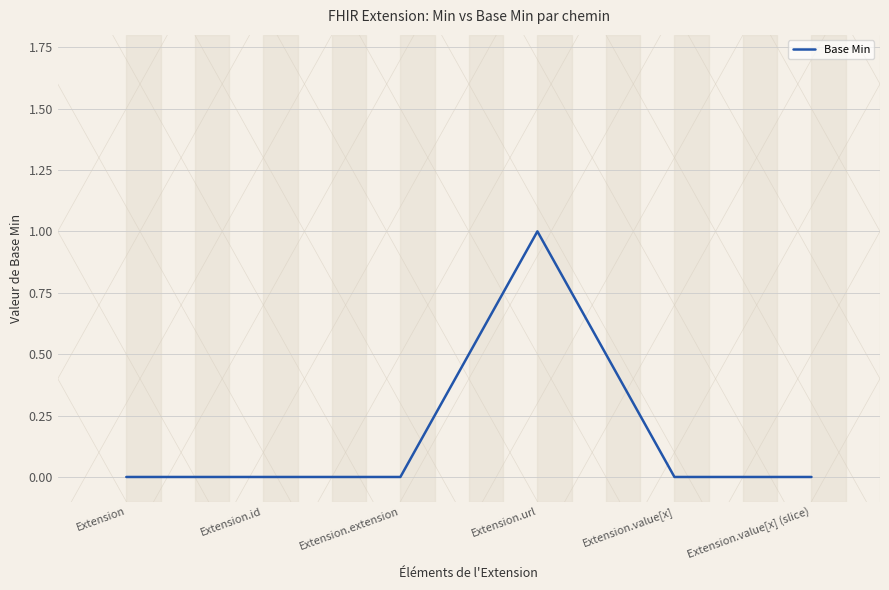

Count the number of data series in this chart.

1